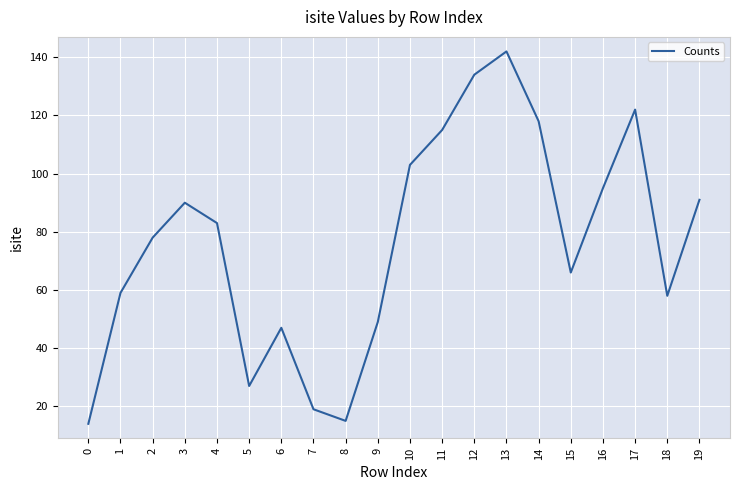

Reading left to right, transcribe all the data shown in this chart.

14	59	78	90	83	27	47	19	15	49	103	115	134	142	118	66	95	122	58	91